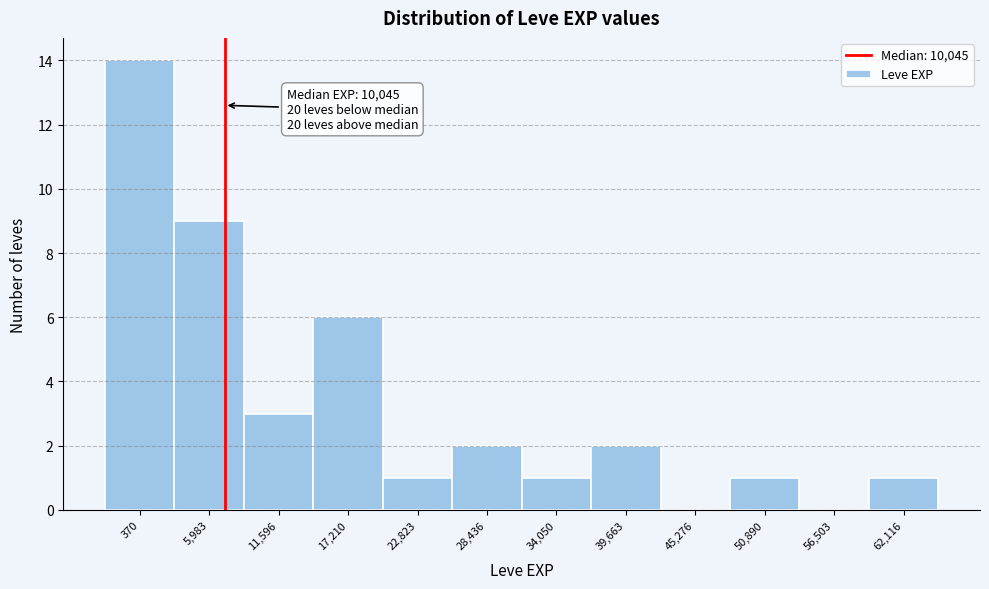

Reading left to right, what are all the values shown in this chart?

370=14	5,983=9	11,596=3	17,210=6	22,823=1	28,436=2	34,050=1	39,663=2	45,276=0	50,890=1	56,503=0	62,116=1